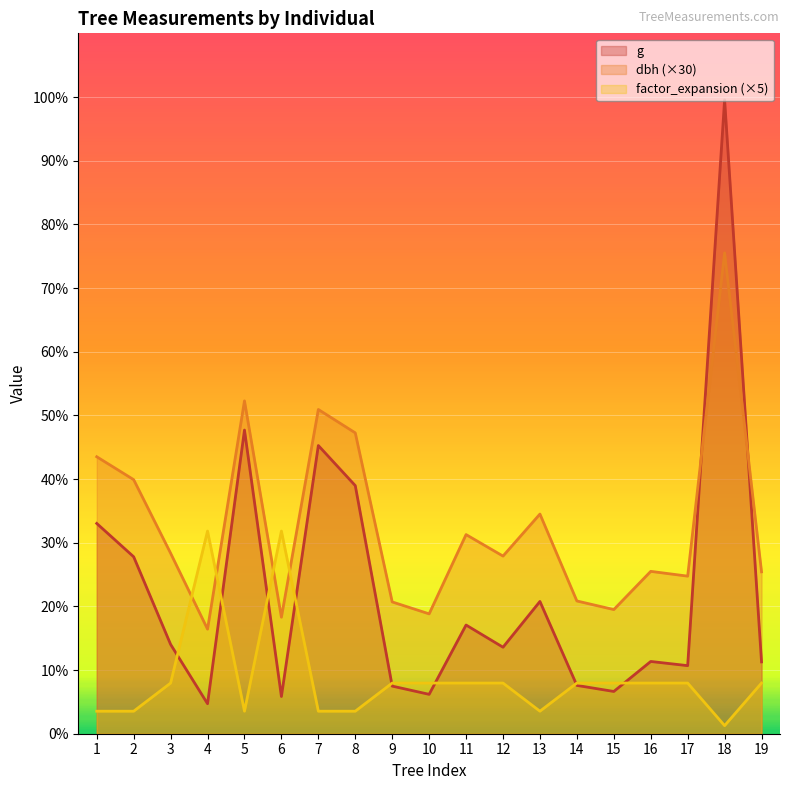

What are all the series names shown in the legend?

g, dbh (×30), factor_expansion (×5)